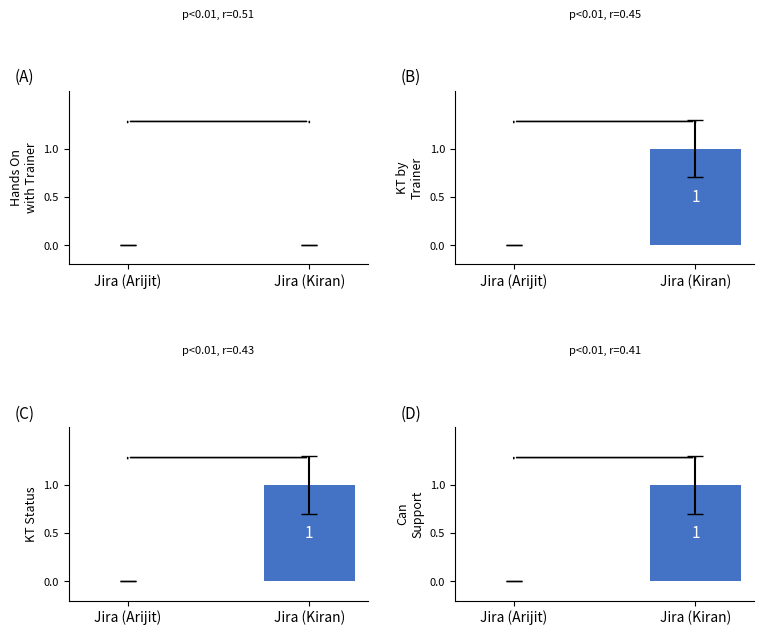

Reading right to left, transcribe all the data shown in this chart.

Hands On with Trainer: Jira (Kiran)=0	Jira (Arijit)=0
KT by Trainer: Jira (Kiran)=1	Jira (Arijit)=0
KT Status: Jira (Kiran)=1	Jira (Arijit)=0
Can Support: Jira (Kiran)=1	Jira (Arijit)=0